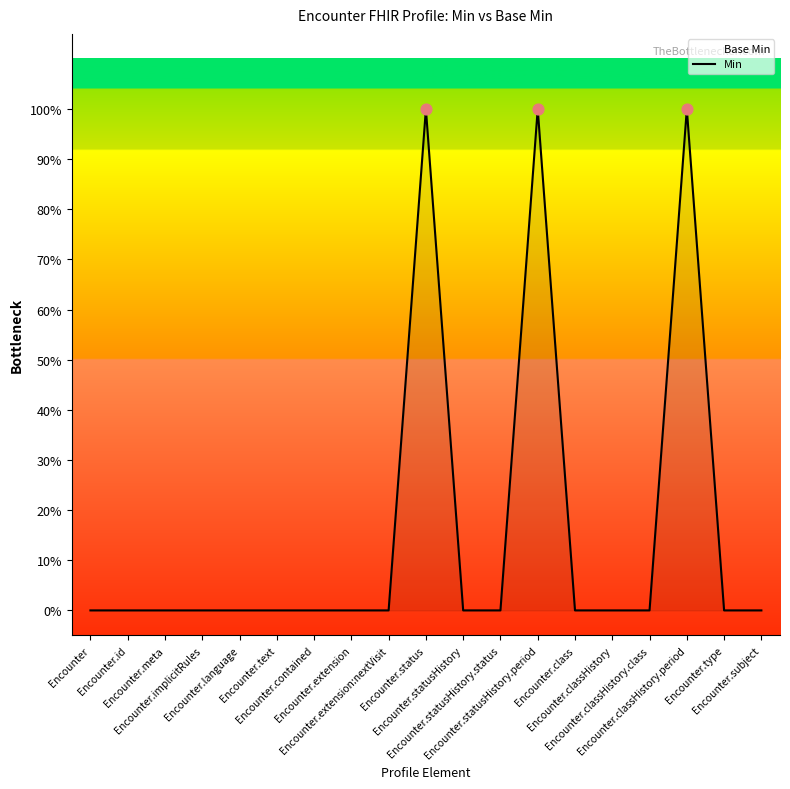

Between Encounter.class and Encounter.subject, which is larger?

Encounter.class